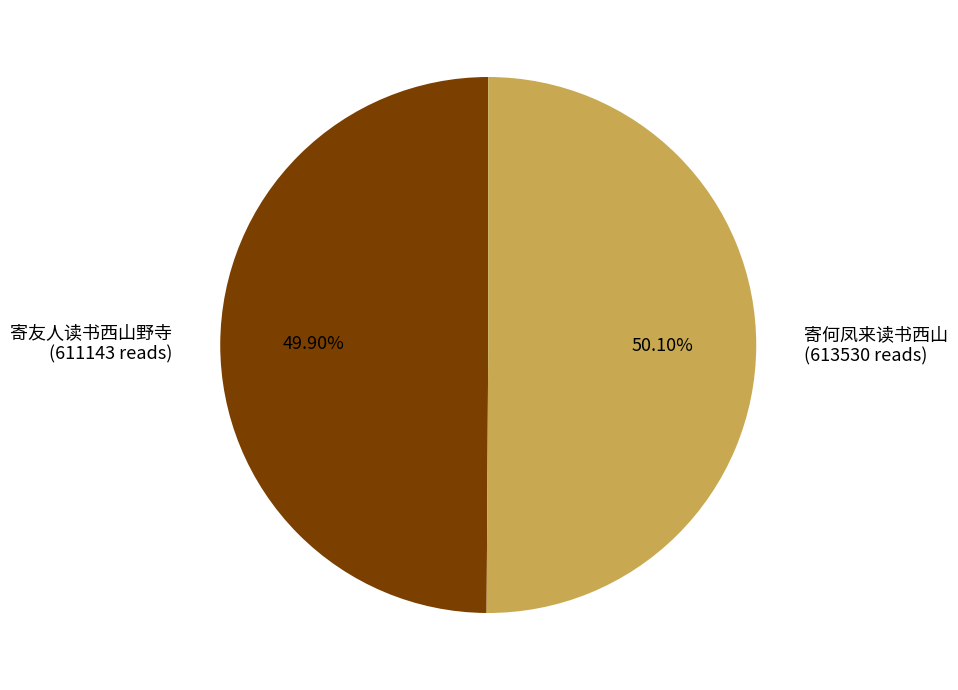

What is the ratio of the value at 寄友人读书西山野寺 to the value at 寄何凤来读书西山?

1.0